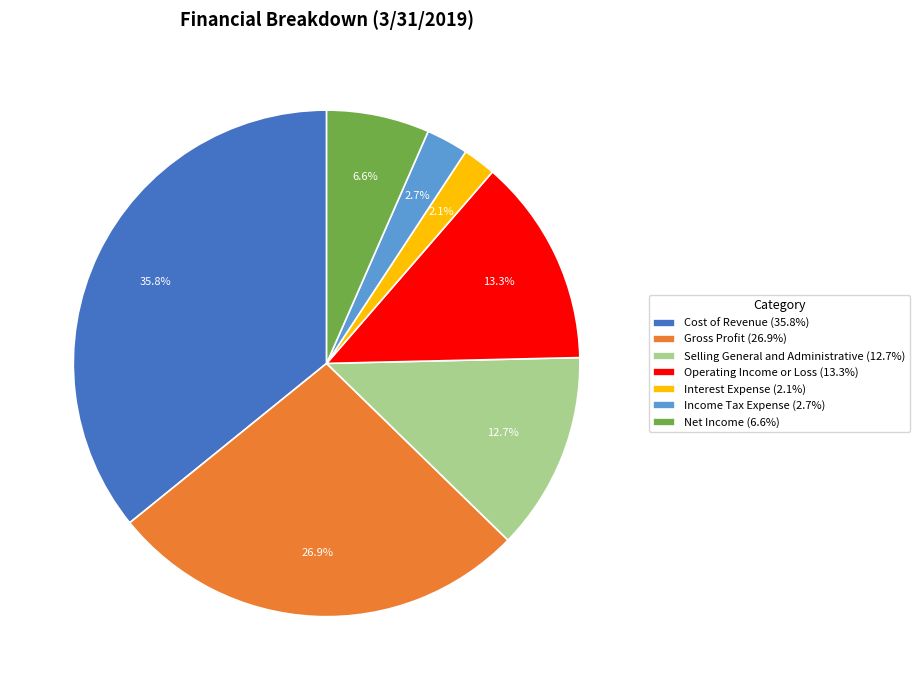

Does Selling General and Administrative (12.7%) represent more than half of the total?

No